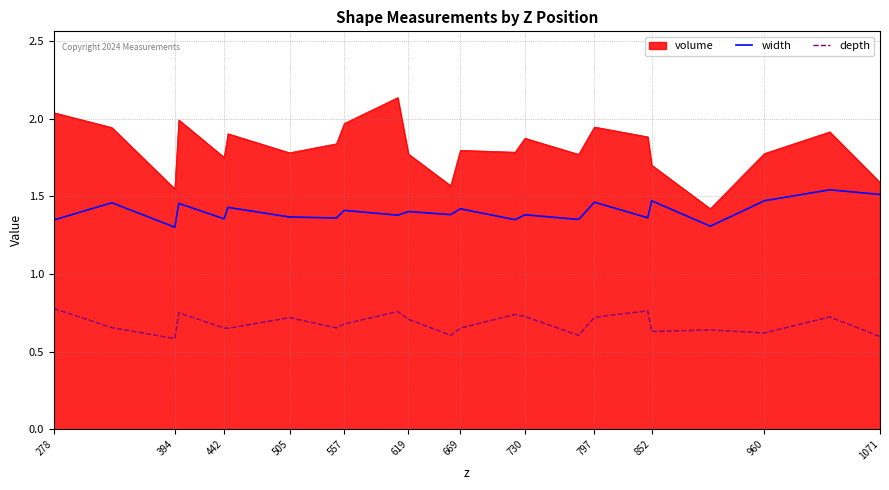

In depth, how many points are lower than both neighbors (excluding endpoints)?

7